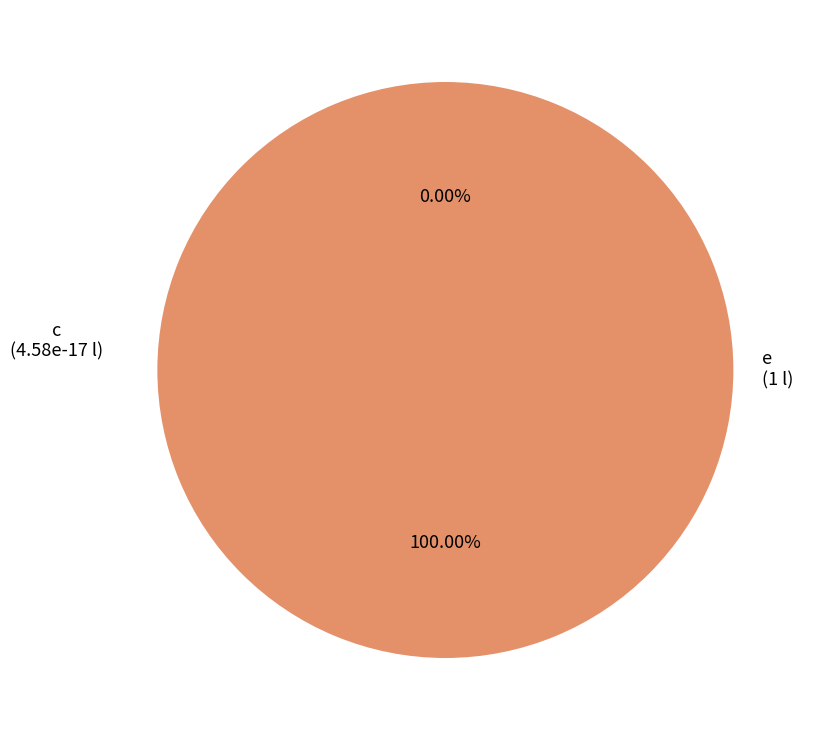

True or false: c accounts for 7% of the total.

False